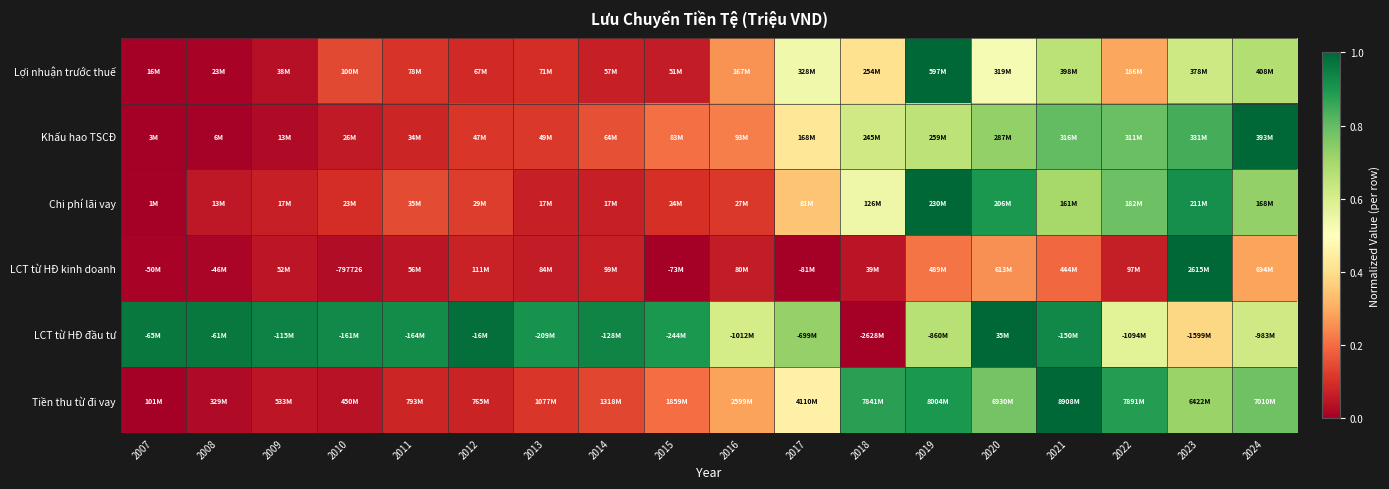

Which category has the lowest value in the LCT từ HĐ kinh doanh series?

2017